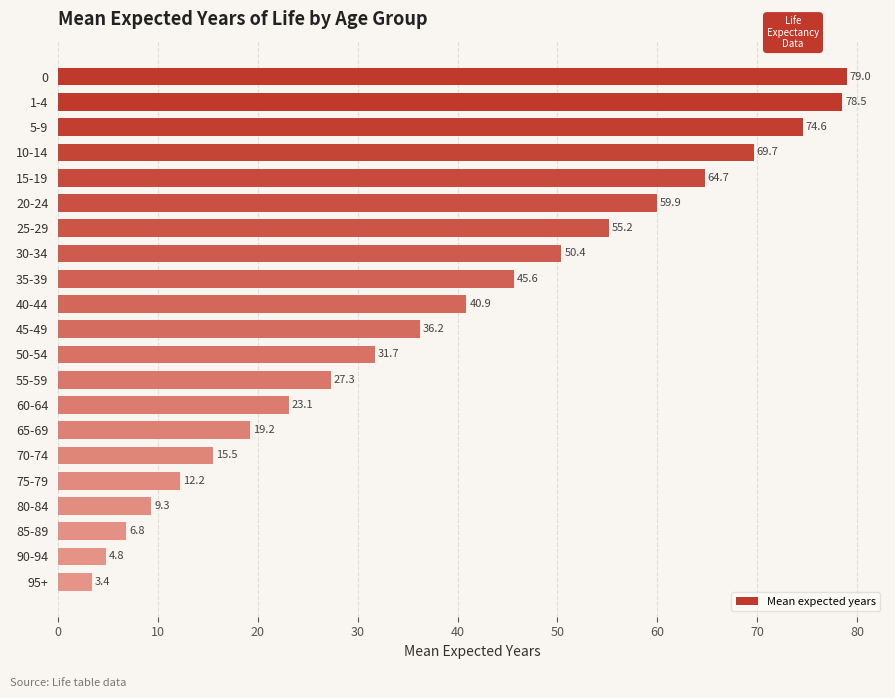

Which has a higher value, 5-9 or 15-19?

5-9